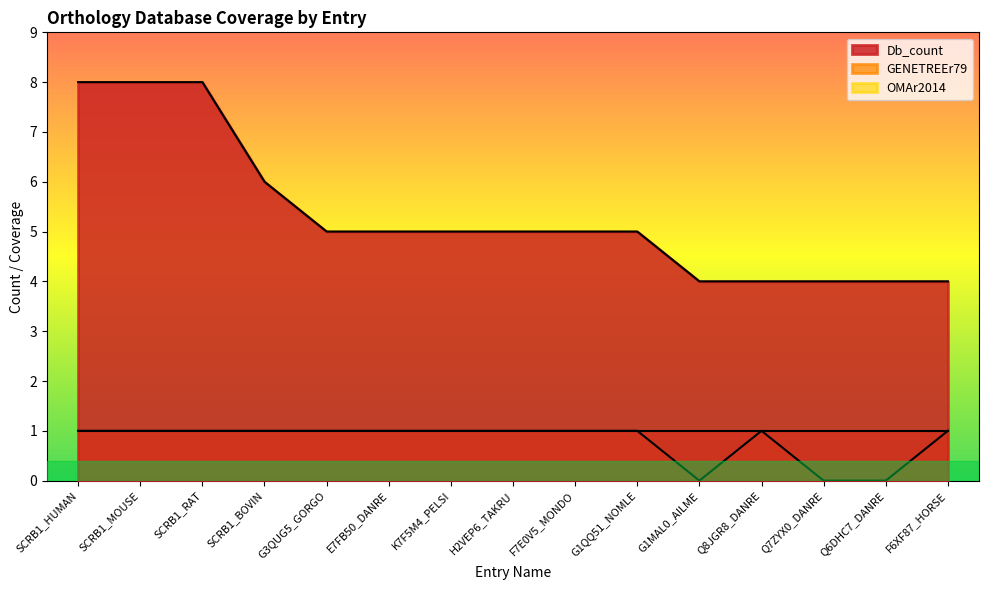

What is the difference between the maximum and minimum values in the Db_count series?

4